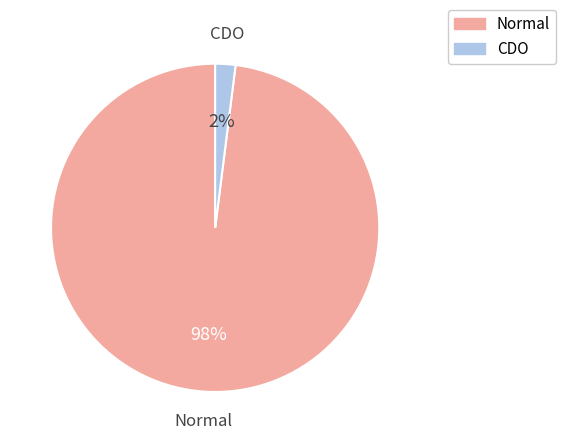

Is there a majority slice in this chart?

Yes